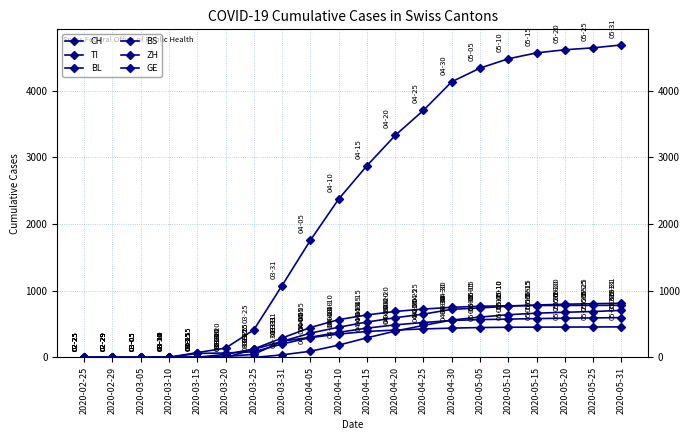

What position from the right is 2020-02-29?

19